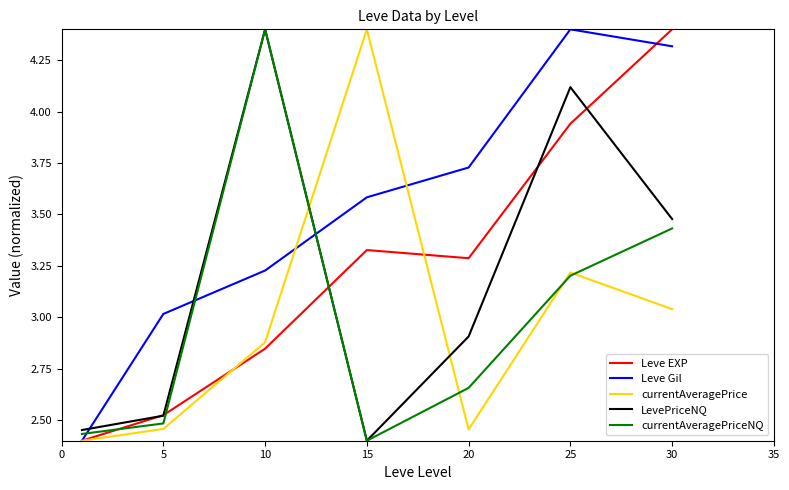

What is the difference between the maximum and minimum values in the currentAveragePriceNQ series?

2.0